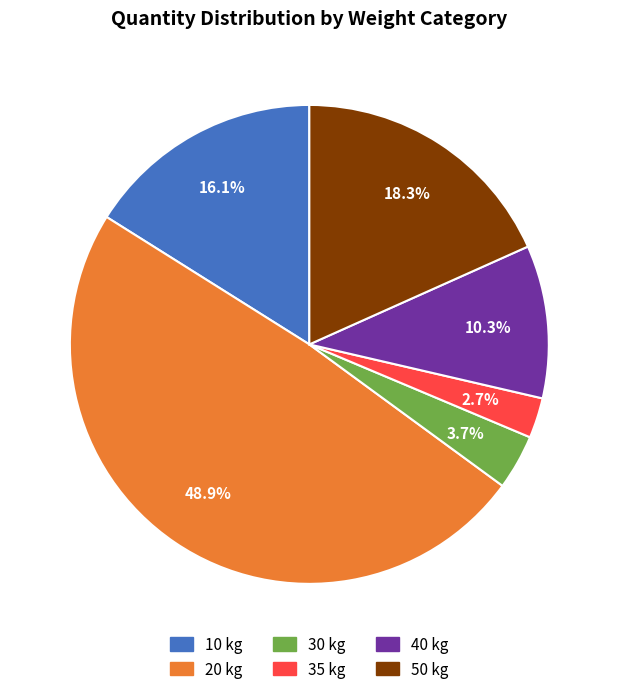

How many segments does this pie chart have?

6